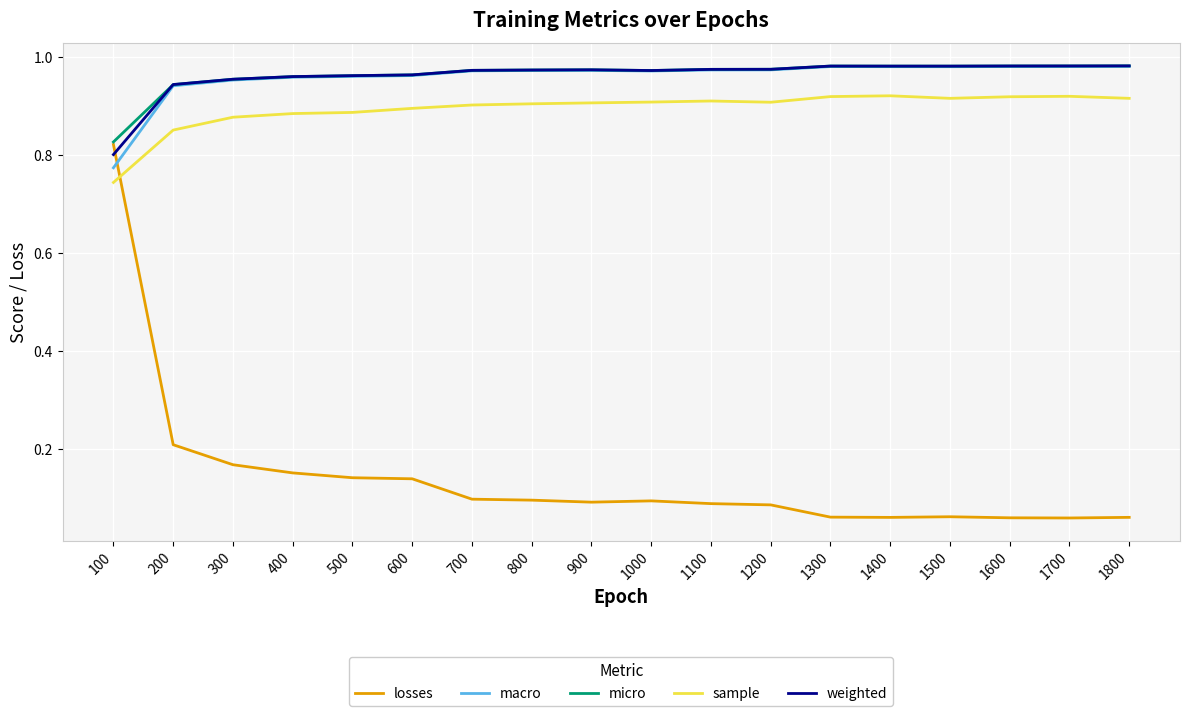

Is it true that sample equals 1.2 at 1400?

False